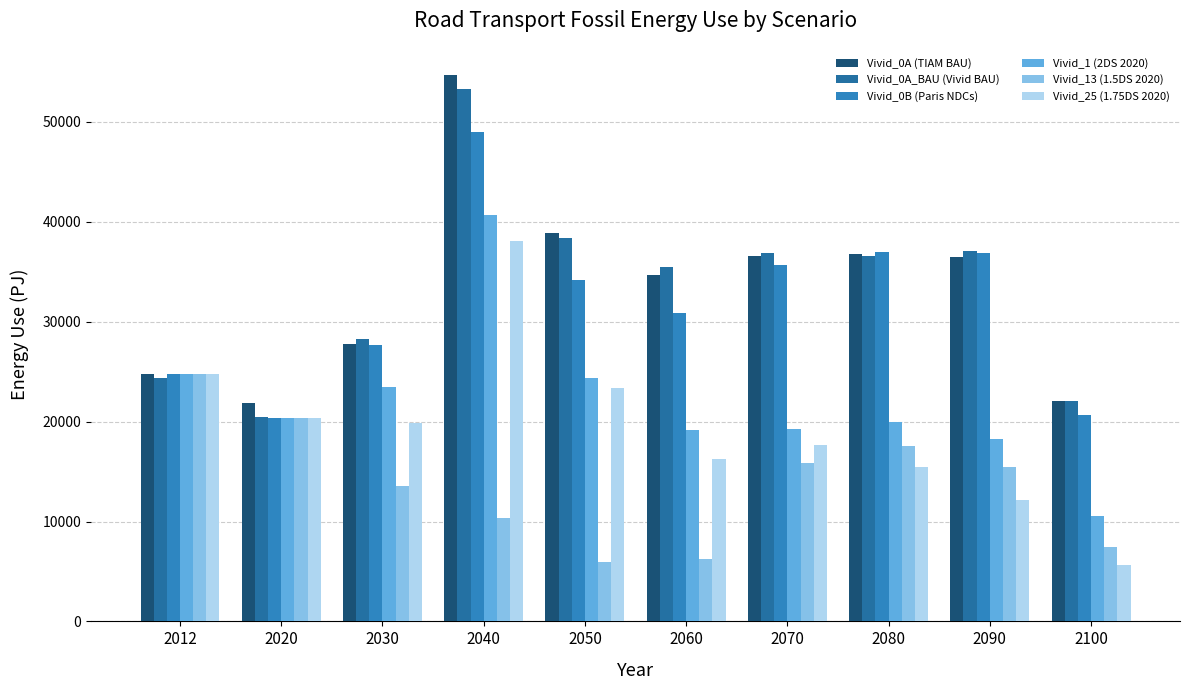

How many series are shown in this chart?

6